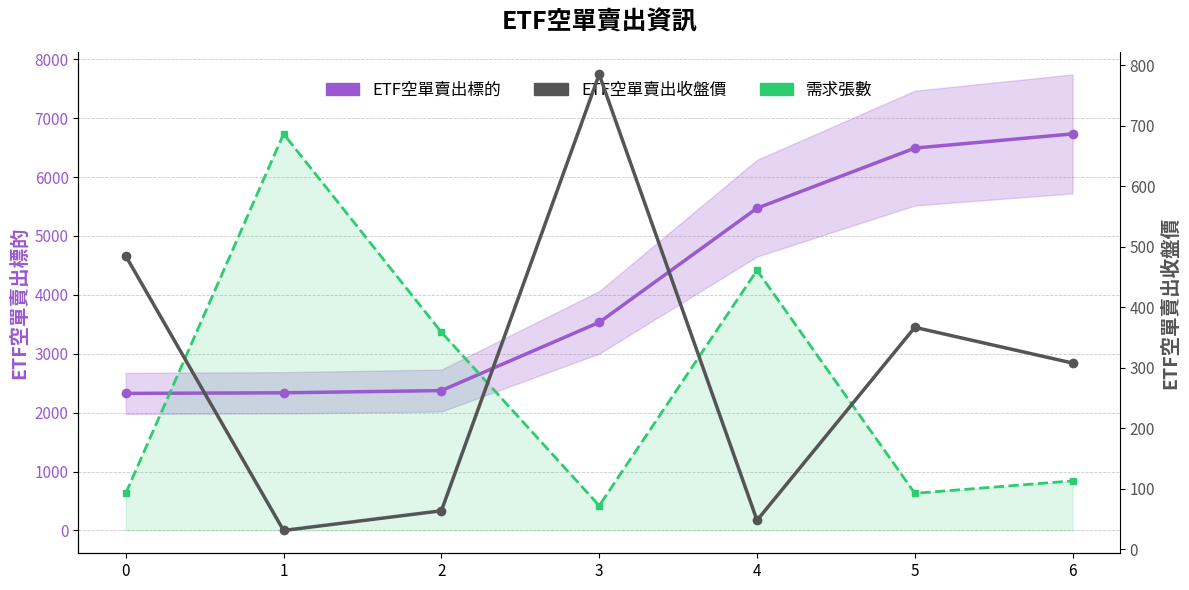

At 4, list the series in order from largest to smallest.

ETF空單賣出標的, 需求張數 (scaled), ETF空單賣出收盤價